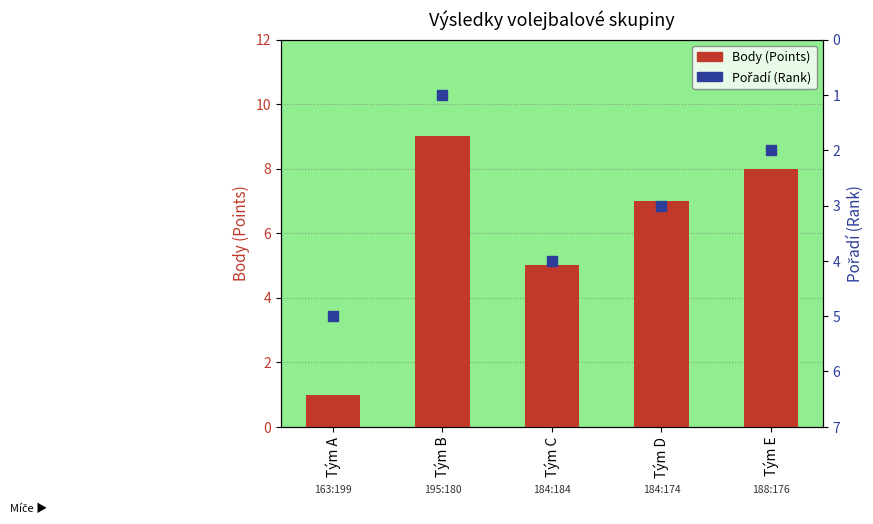

Is the value of Body (Points) at Tým C greater than the value of Pořadí (Rank) at Tým C?

Yes